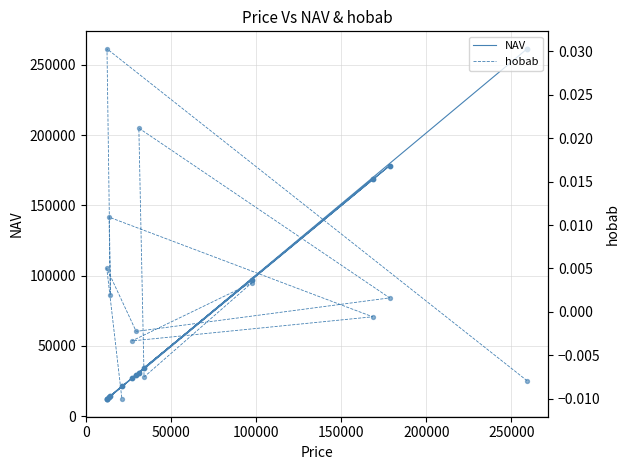

Which series has the largest Y range (max minus min)?

NAV